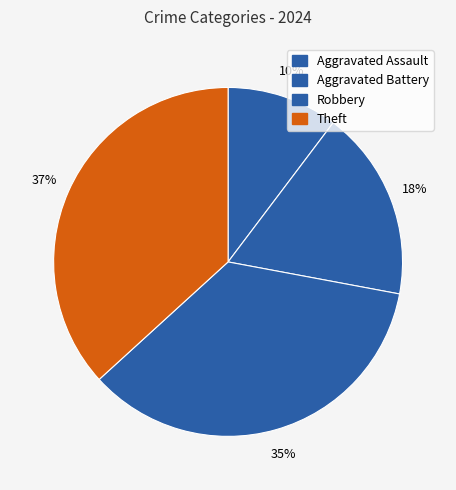

How many segments does this pie chart have?

4